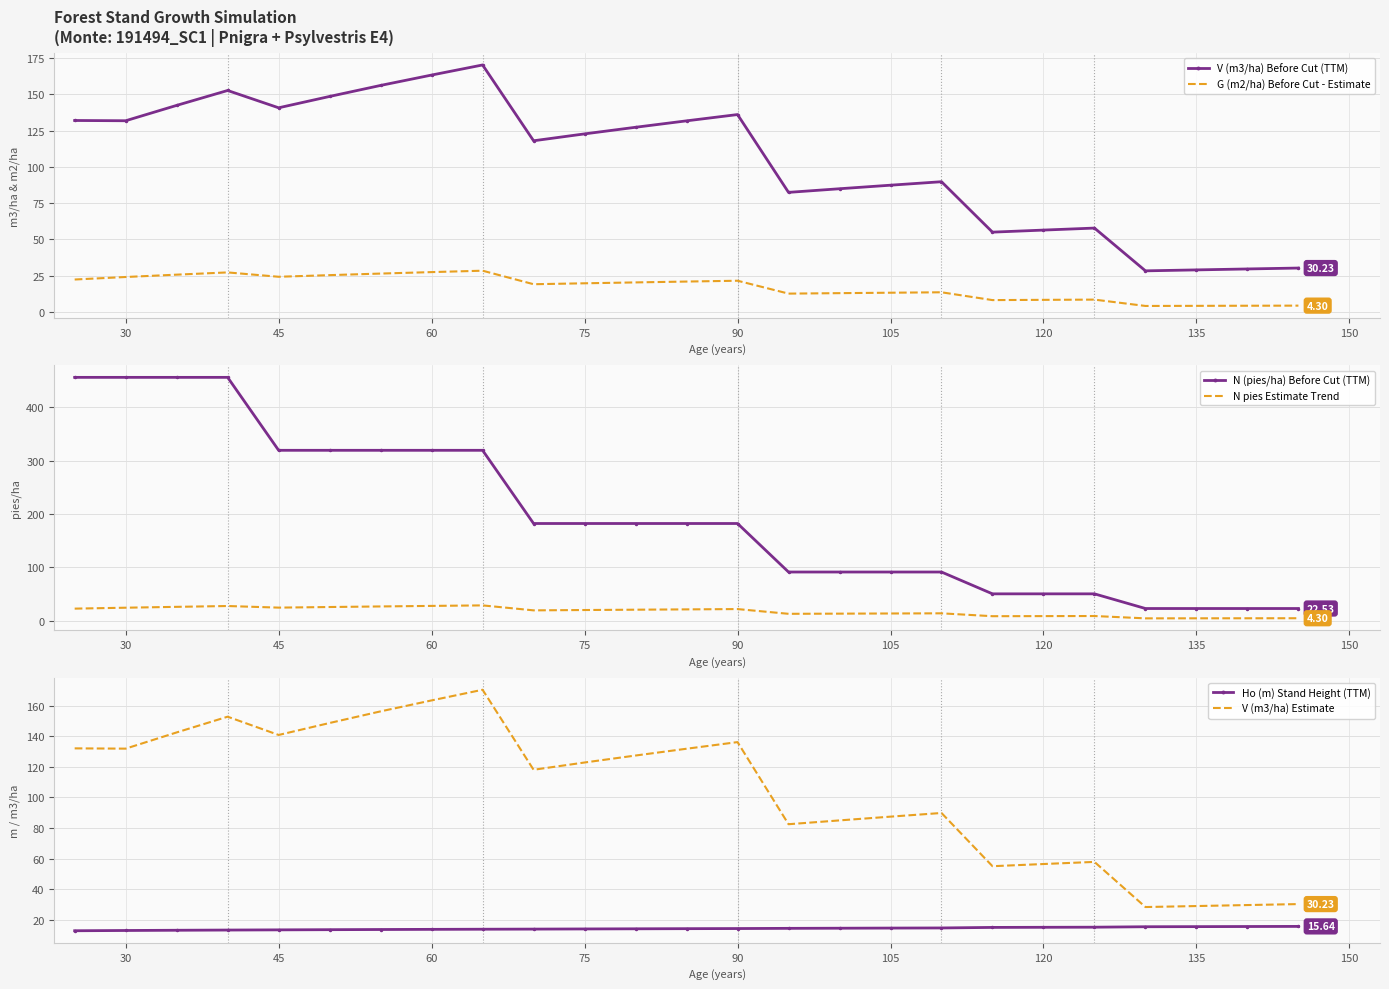

How many categories are shown in the chart?

25